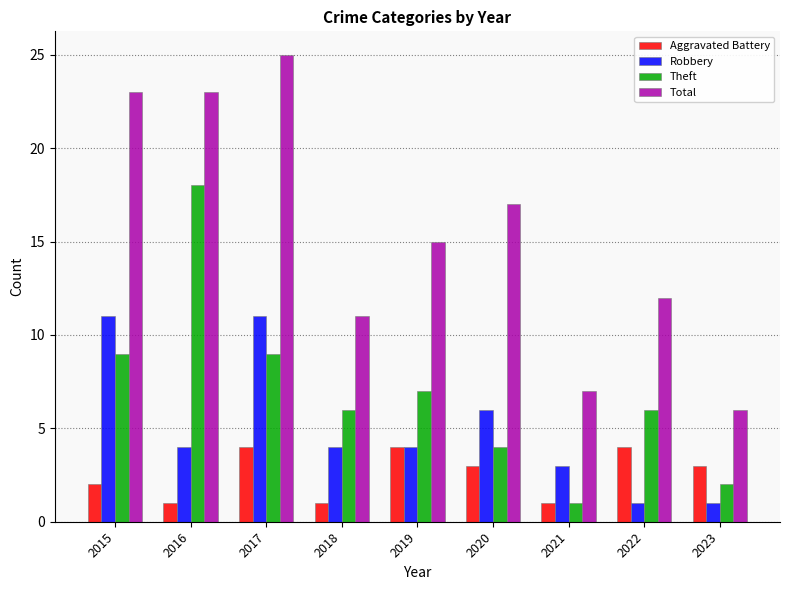

What is the difference between the maximum and minimum values in the Aggravated Battery series?

3